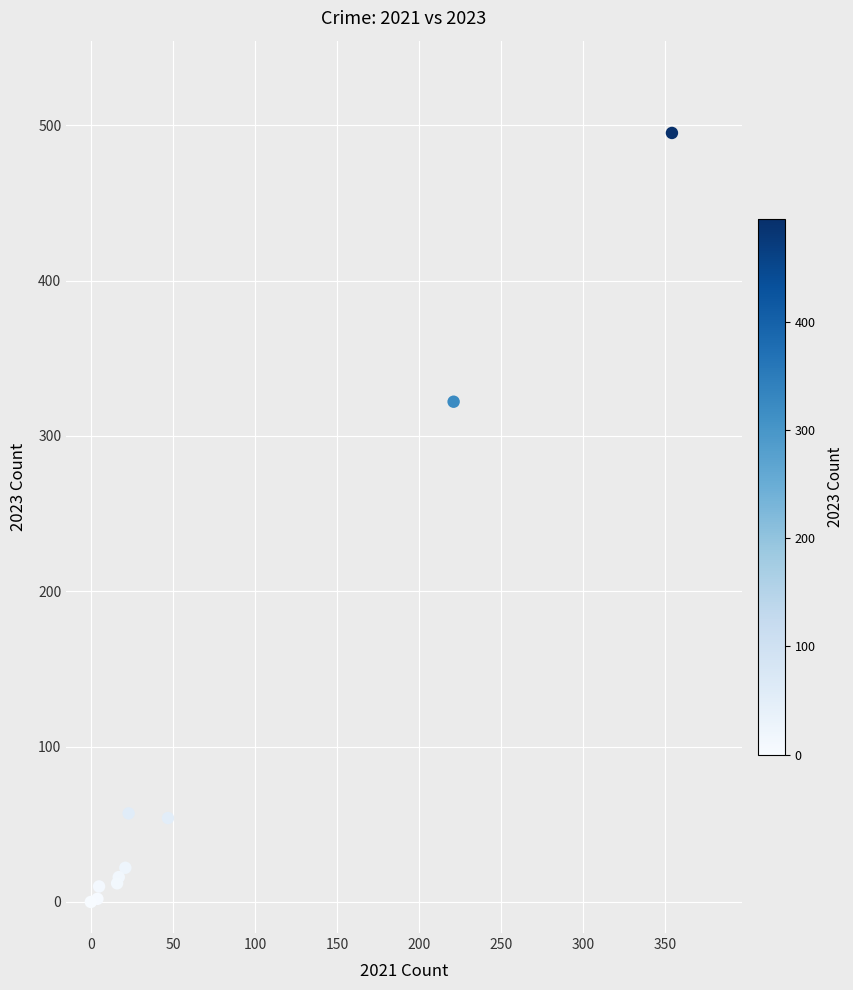

What Y value in the scatter plot is closest to 247?

322